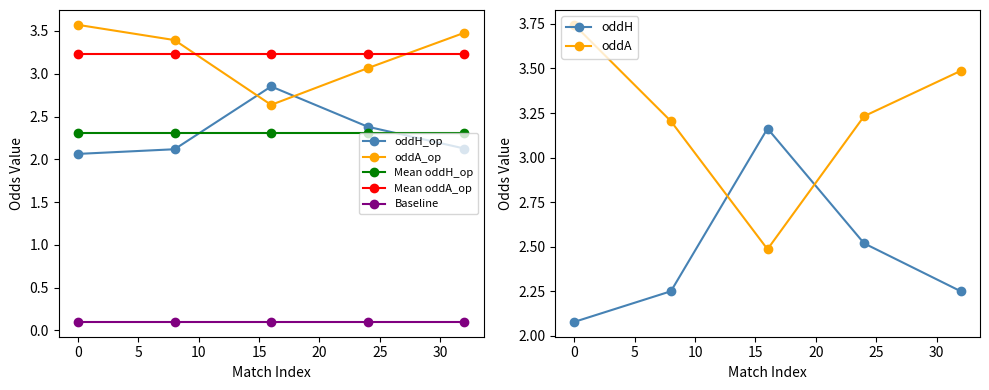

After their last crossing, which series has the higher values: oddA or oddH_op?

oddA